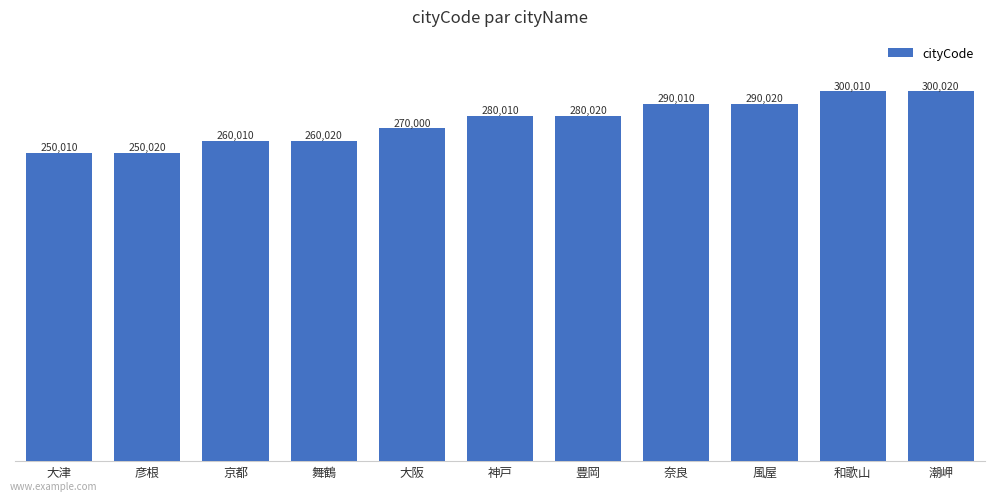

The value at 大津 is 250010. True or false?

True